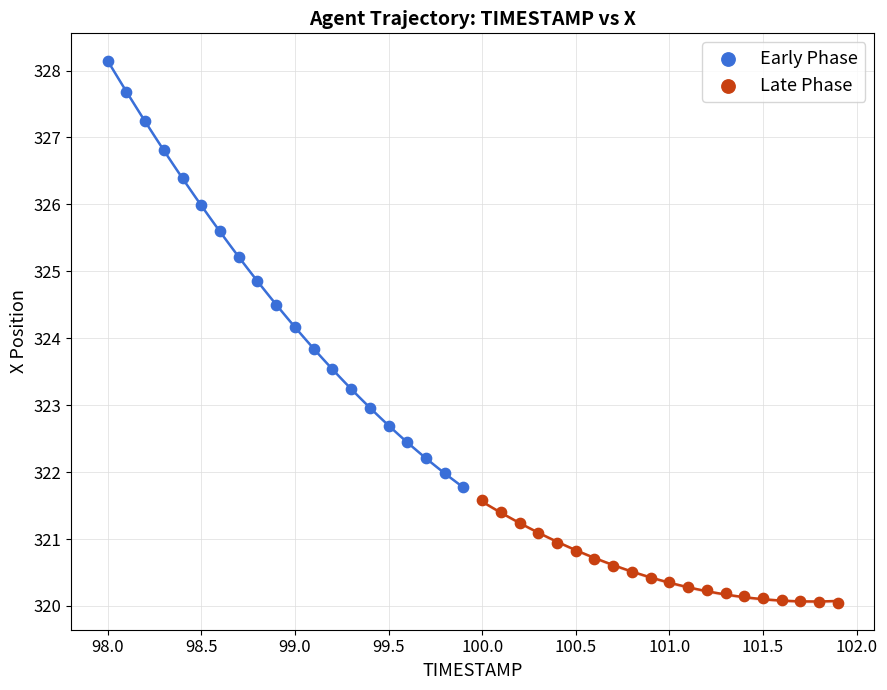

Which series has the widest spread of Y values?

Early Phase